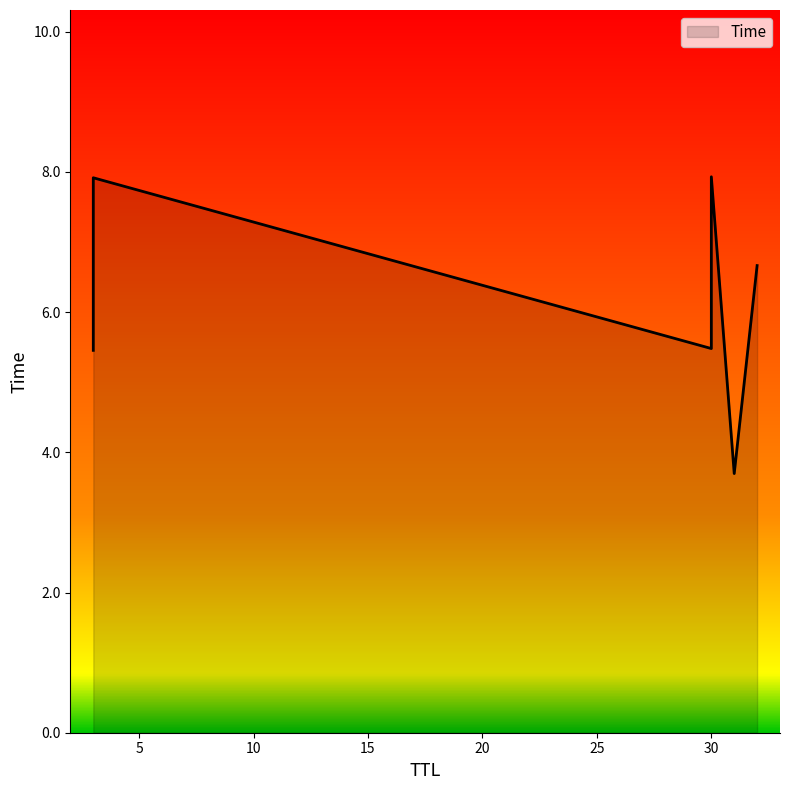

Rank the categories by value from highest to lowest.

30, 3, 32, 30, 3, 31